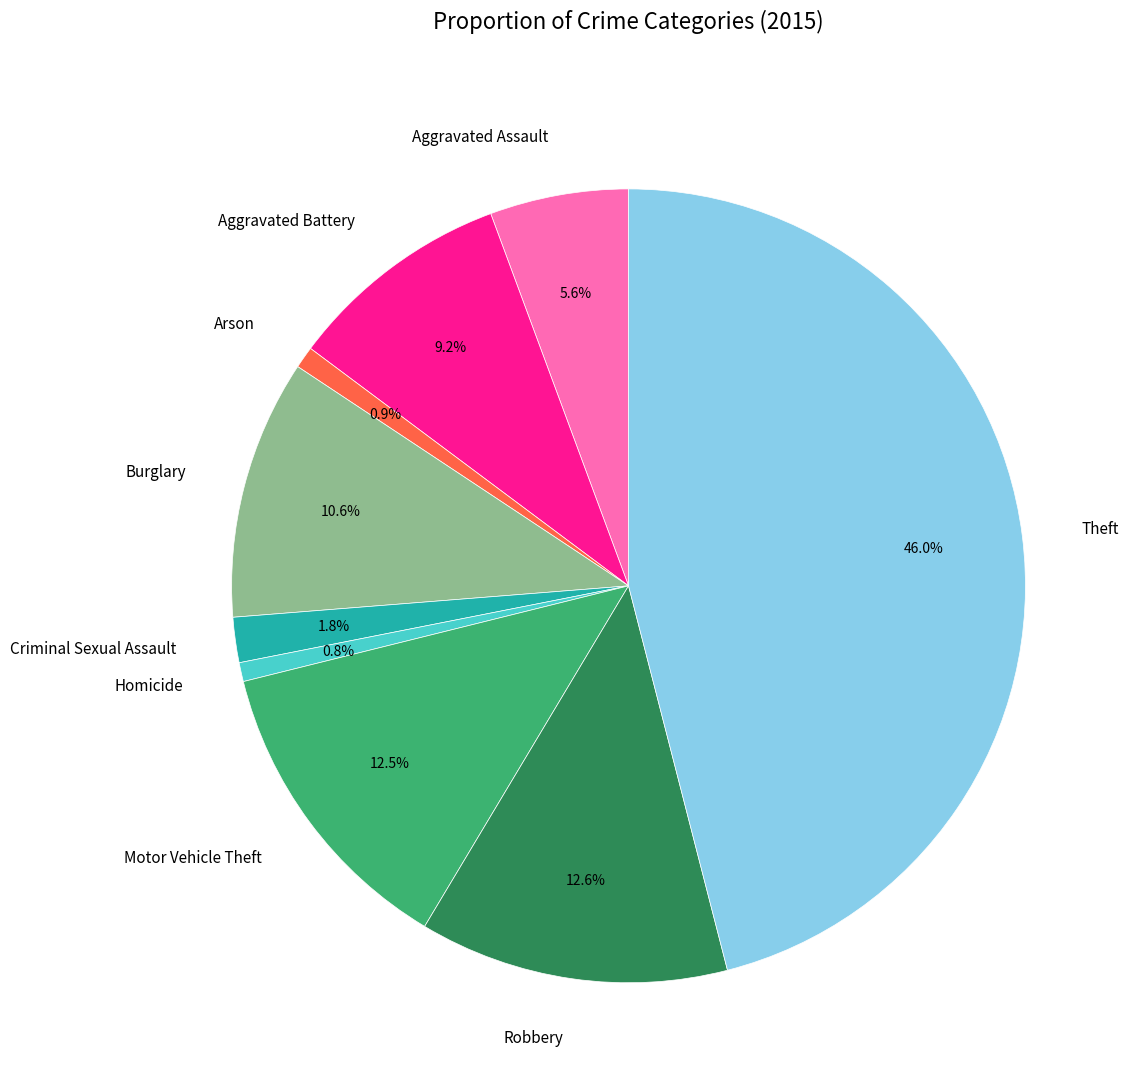

To the nearest percent, what is the combined percentage of Theft and Arson?

47%